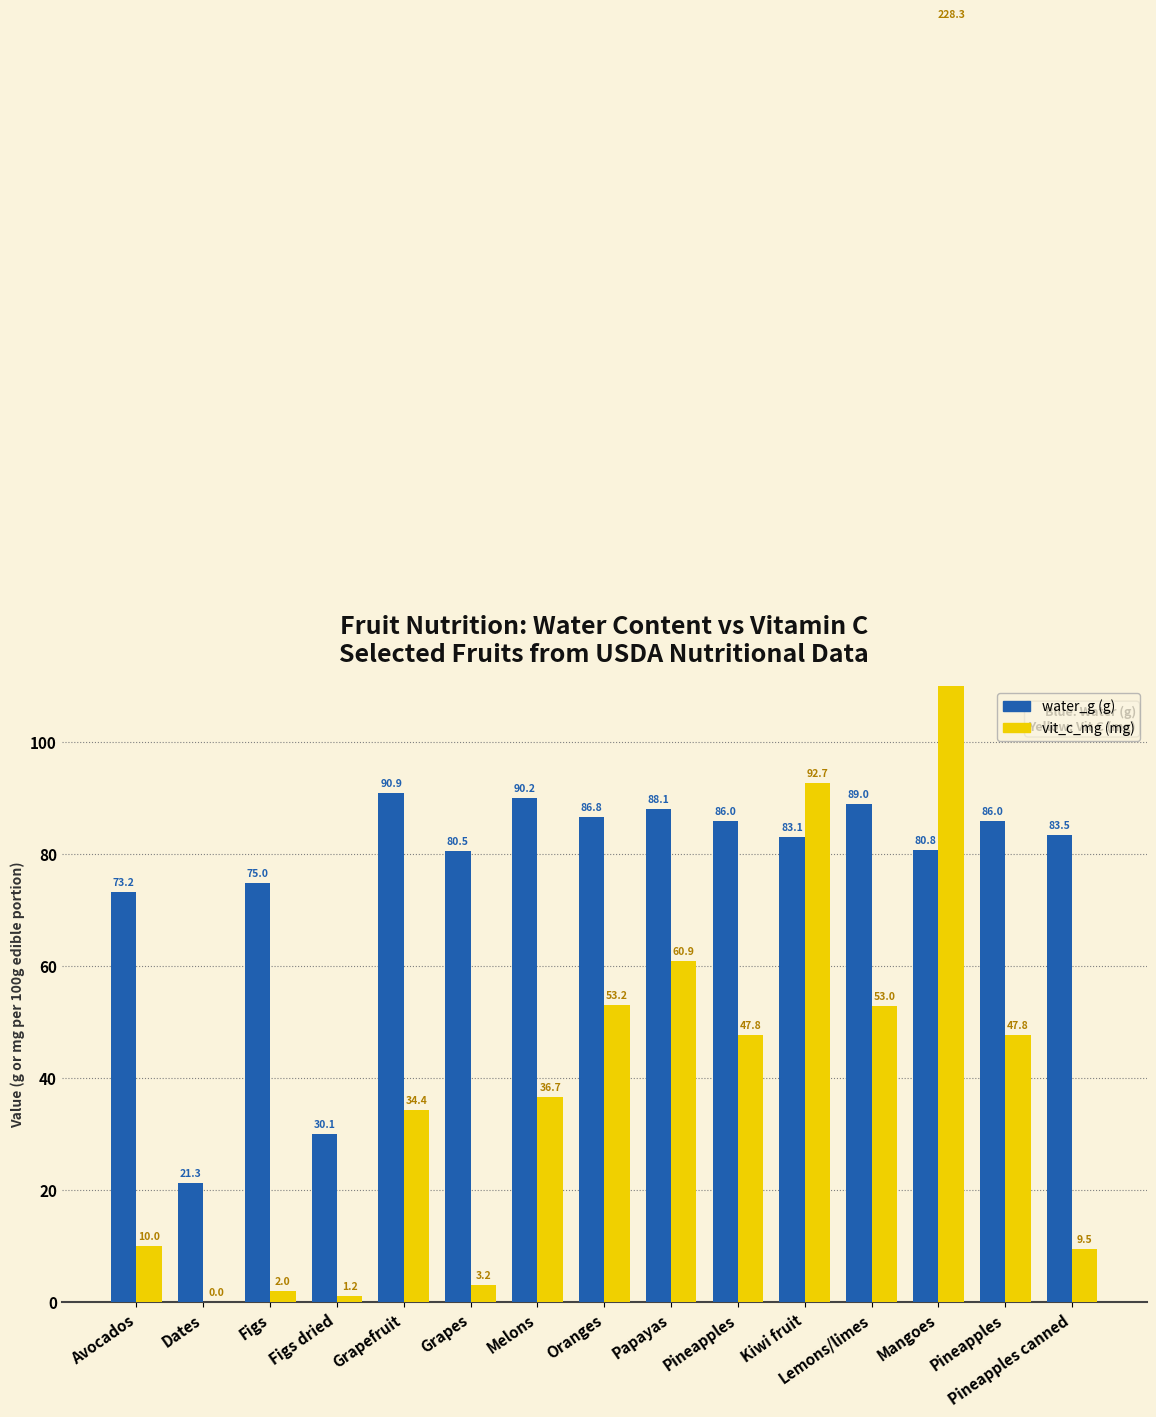

Are the bars grouped side by side (vs. stacked)?

Yes